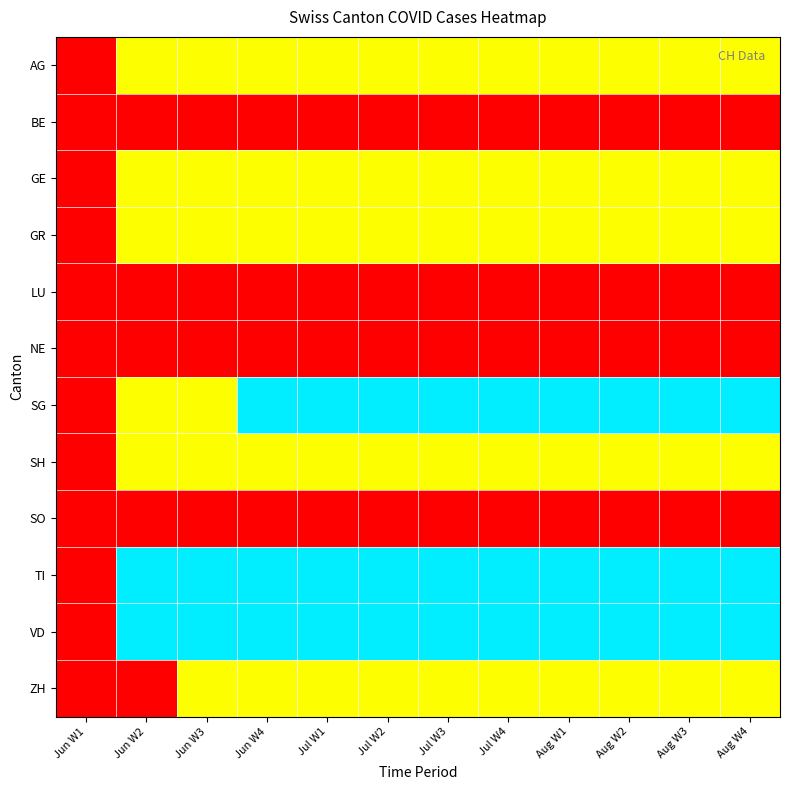

How many categories are shown in the chart?

12